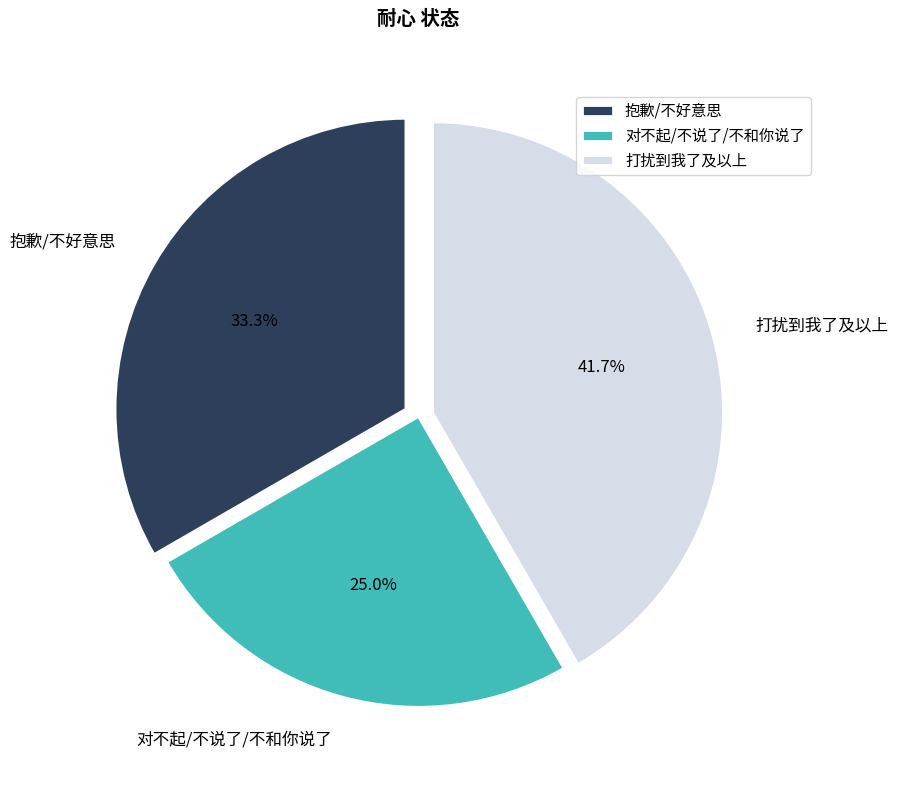

Rank the categories by value from highest to lowest.

打扰到我了及以上, 抱歉/不好意思, 对不起/不说了/不和你说了